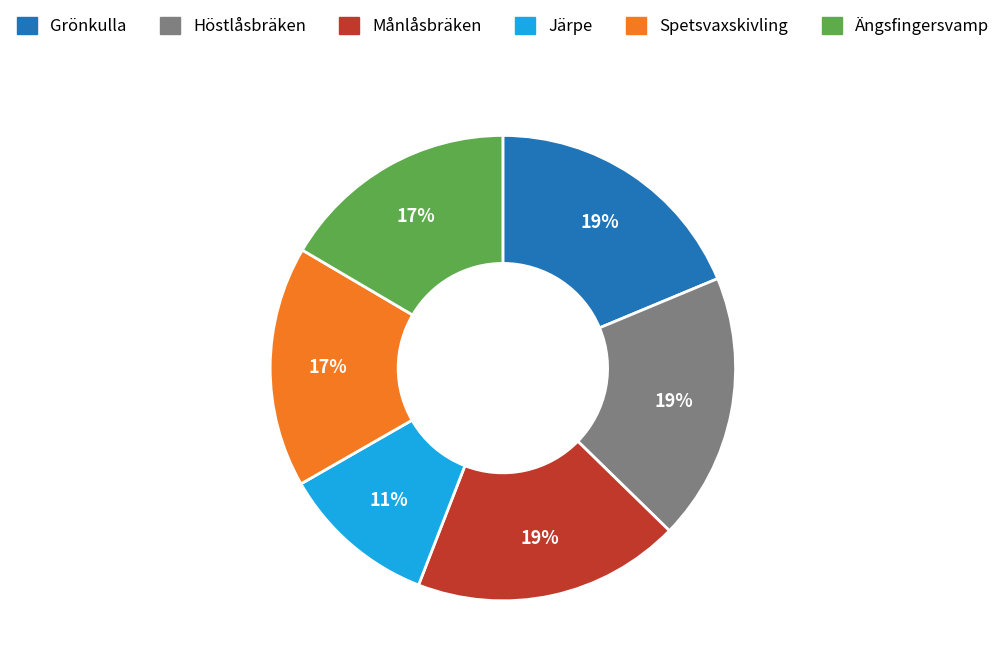

Is Höstlåsbräken the majority of the pie?

No